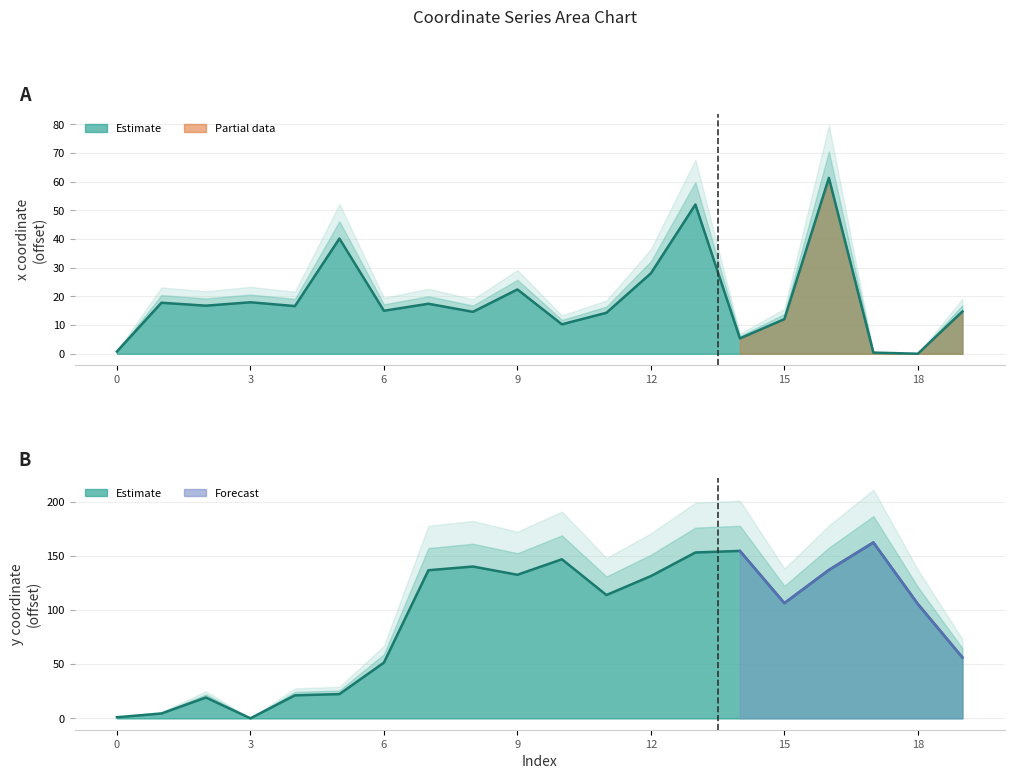

At 17, list the series in order from largest to smallest.

y, x